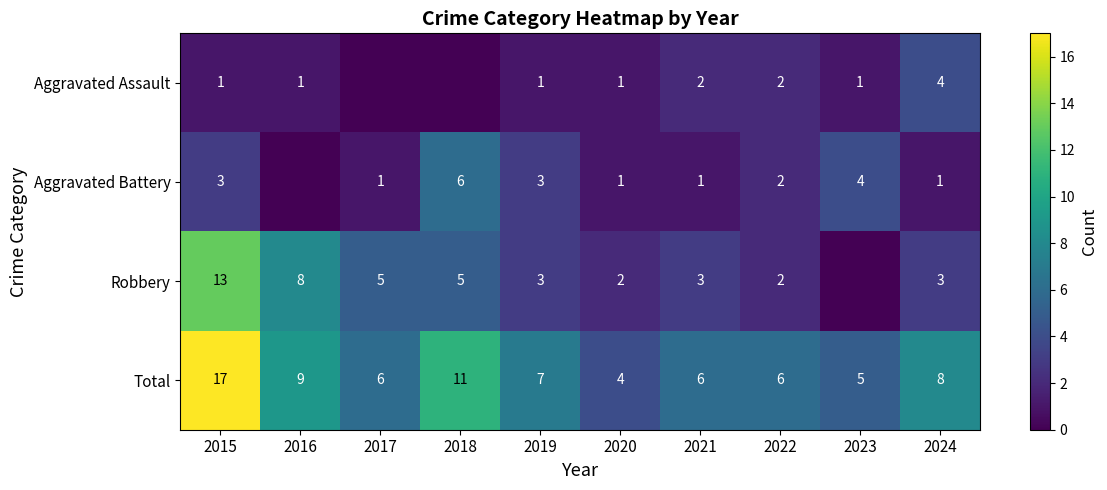

What is the sum of all Robbery values?

44